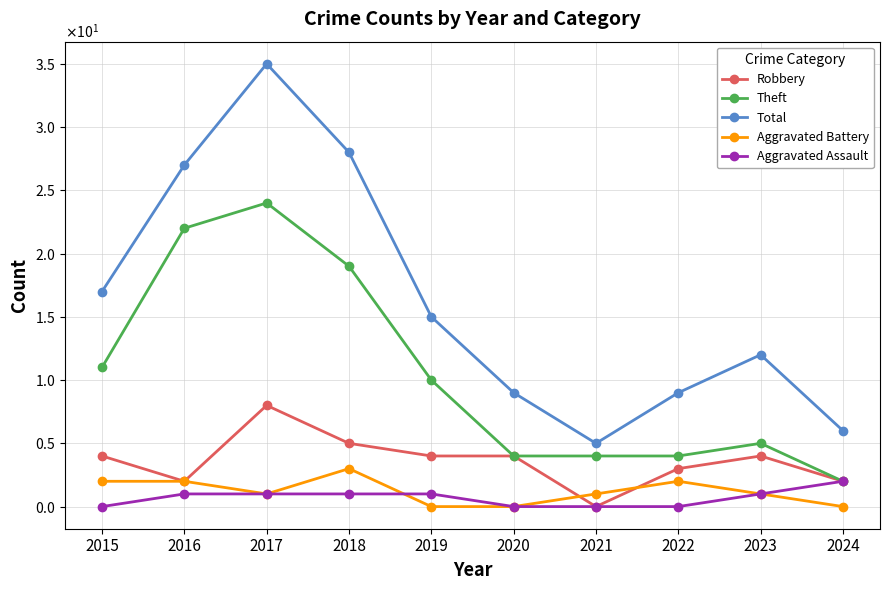

What is the total value across all series at 2015?

34